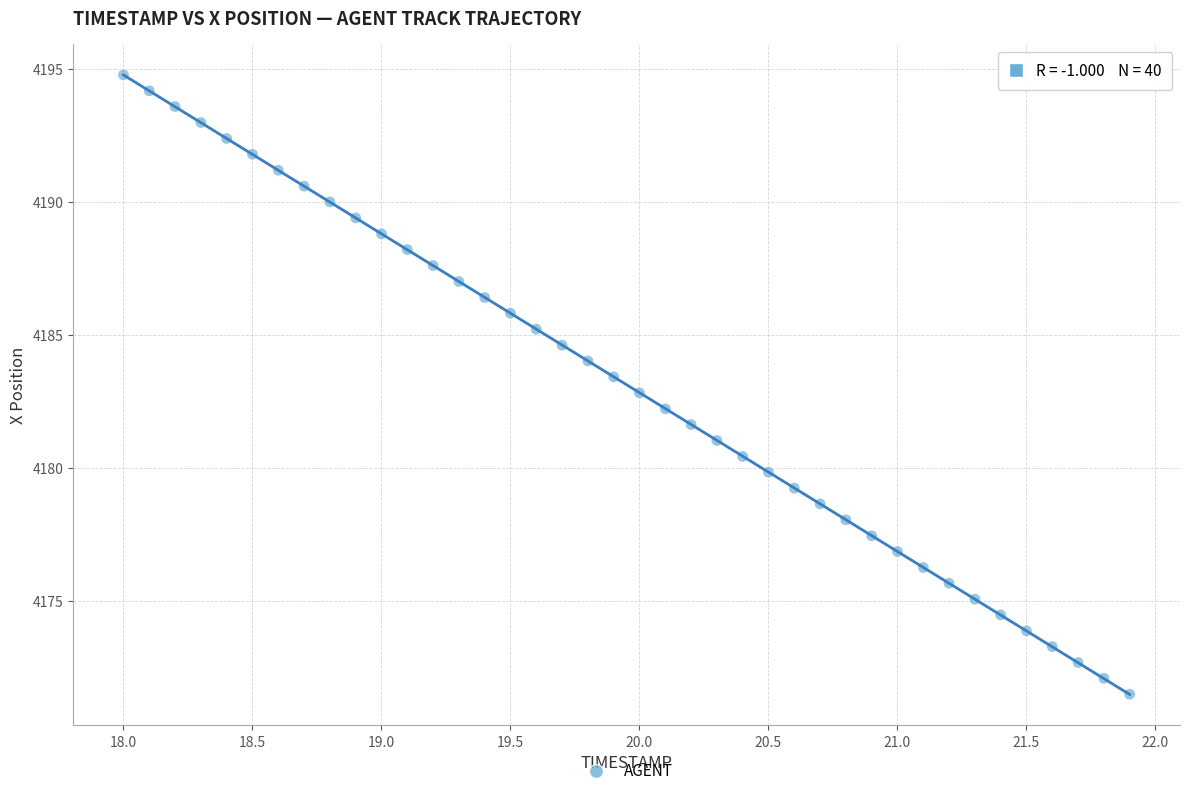

What is the range of Y values (max minus min)?

23.3